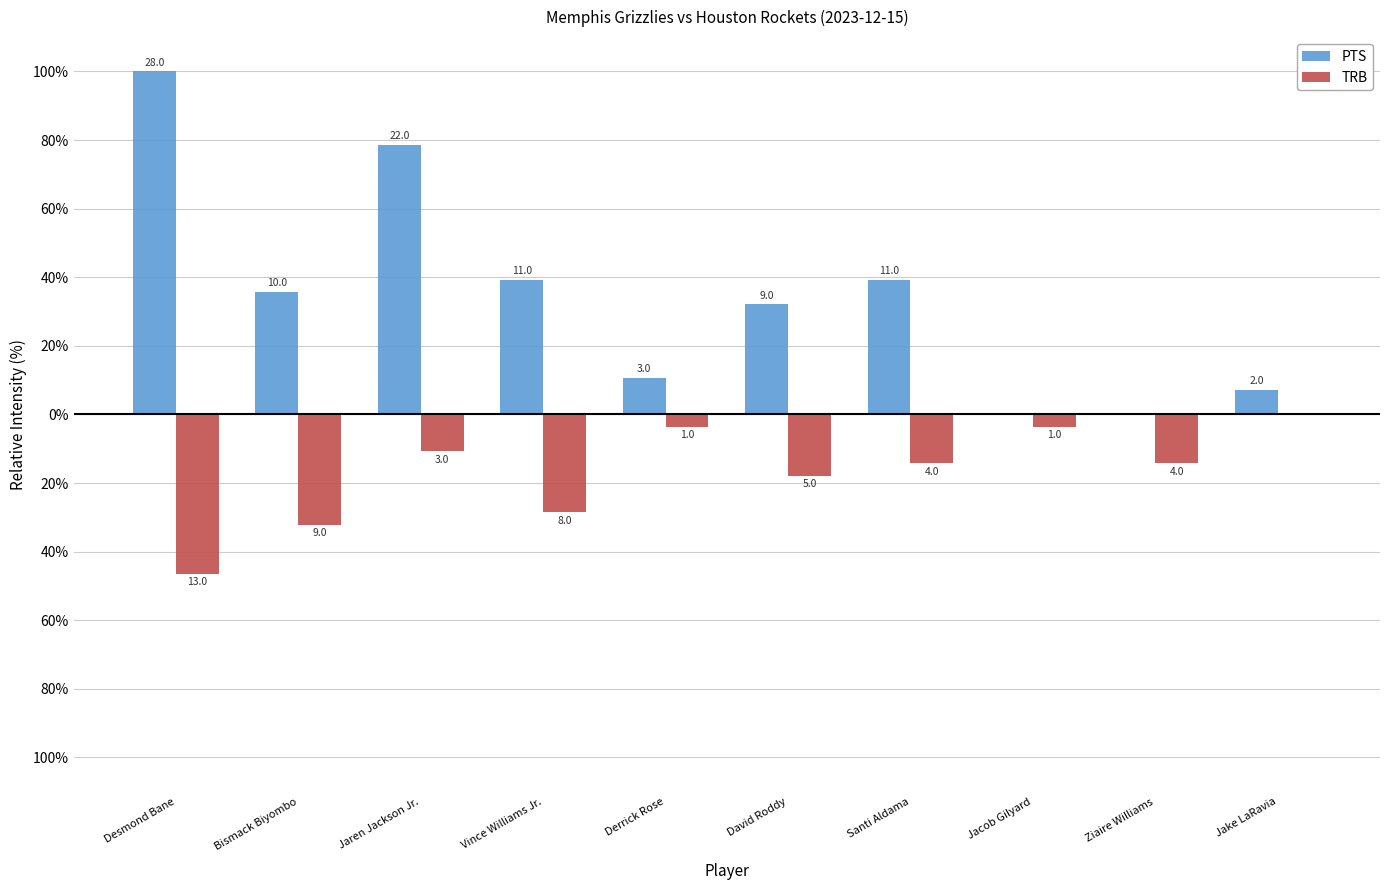

Does the chart contain stacked bars?

No